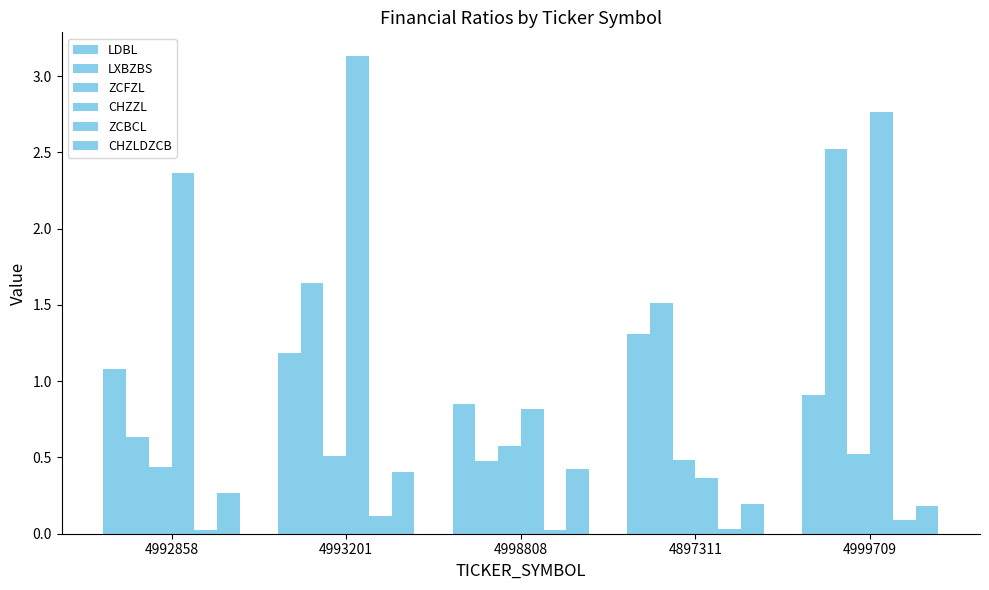

How many data points in CHZZL are above 2?

3